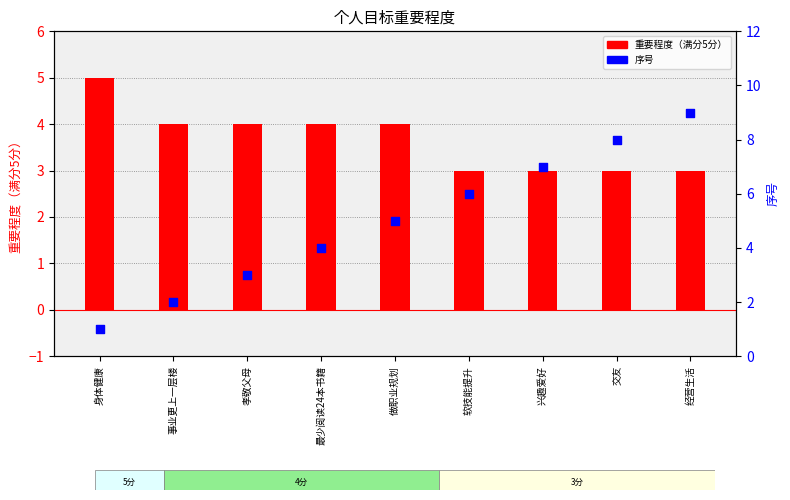

Which series has the largest total across all categories?

序号